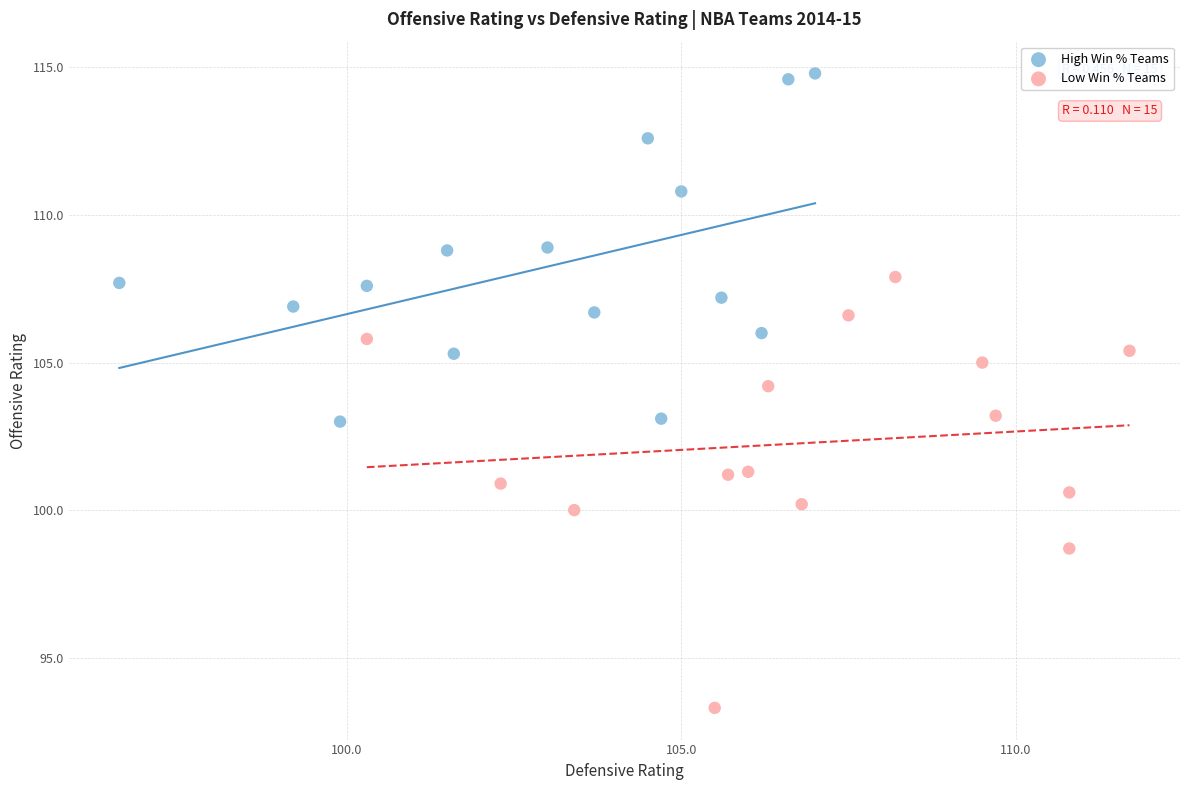

Which series reaches the minimum Y coordinate?

Low Win % Teams